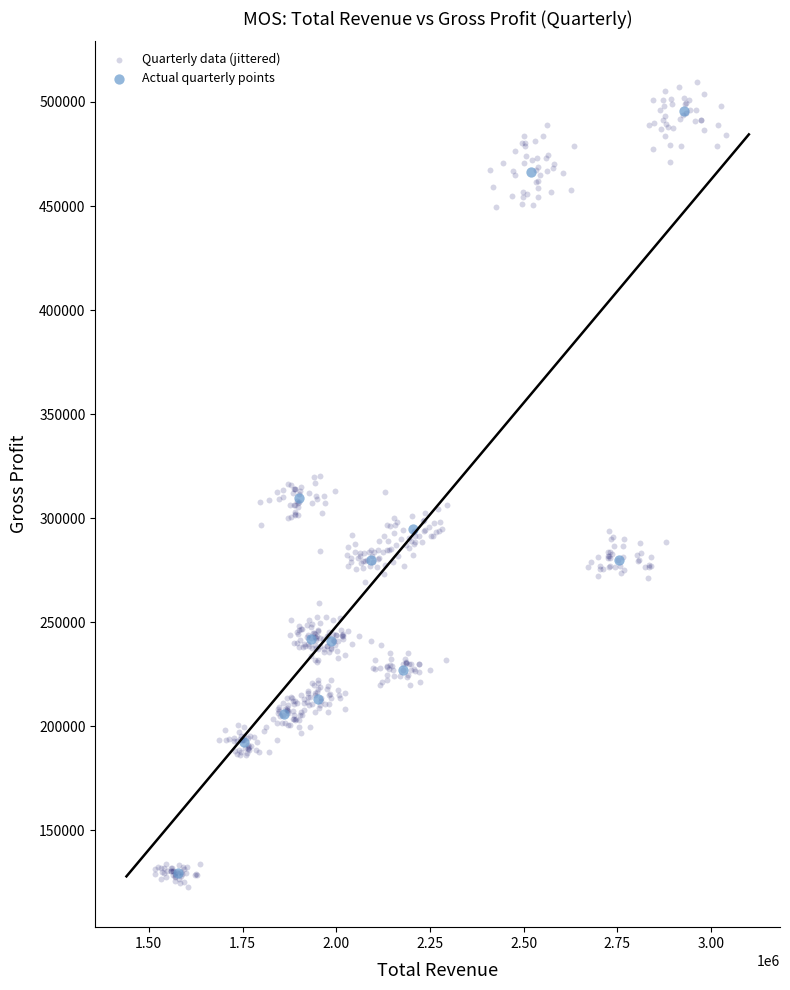

Which series has the widest spread of Y values?

Quarterly data (jittered)